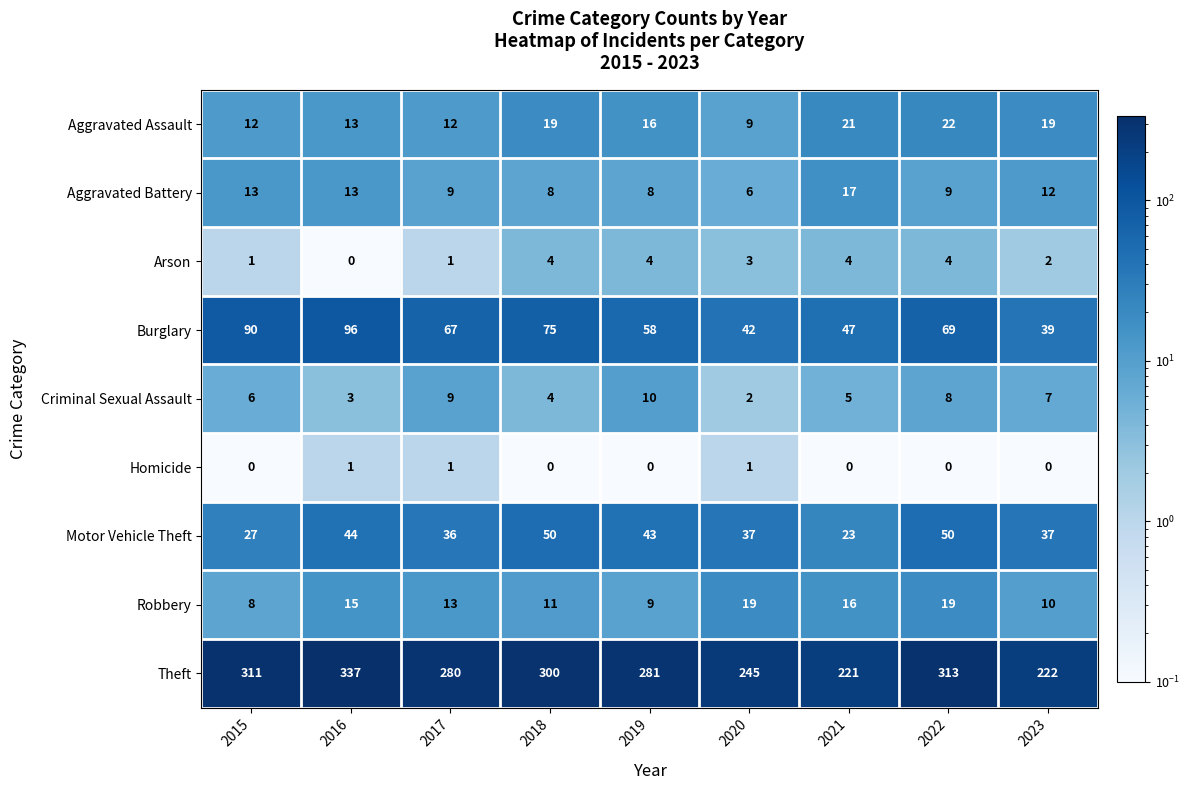

Rank the series at 2019 from lowest to highest value.

Homicide, Arson, Aggravated Battery, Robbery, Criminal Sexual Assault, Aggravated Assault, Motor Vehicle Theft, Burglary, Theft